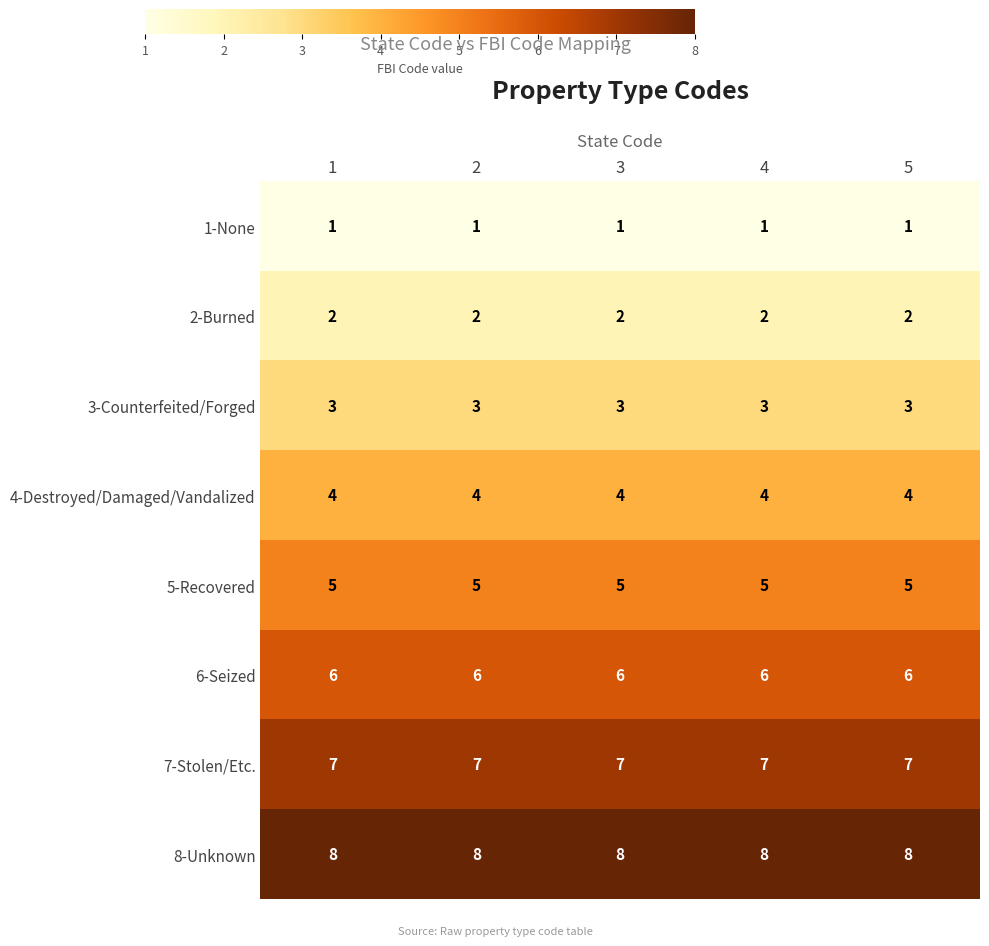

The value of 6-Seized at 4 is 6. True or false?

True